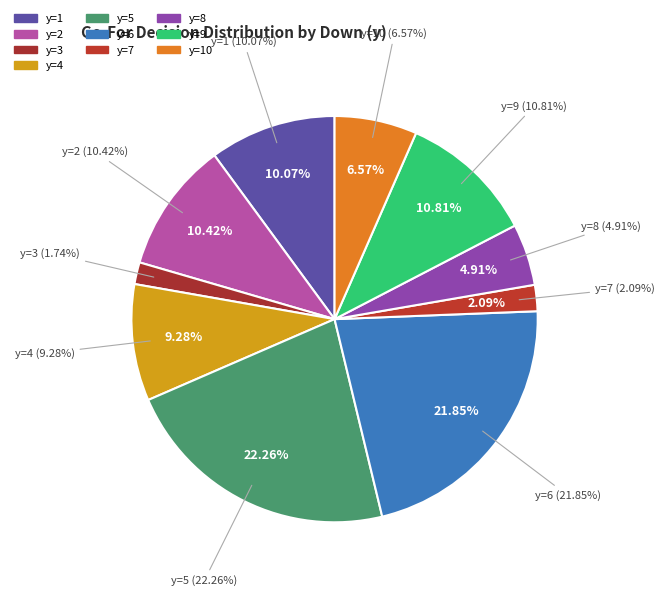

To the nearest percent, what portion does y=6 represent?

22%